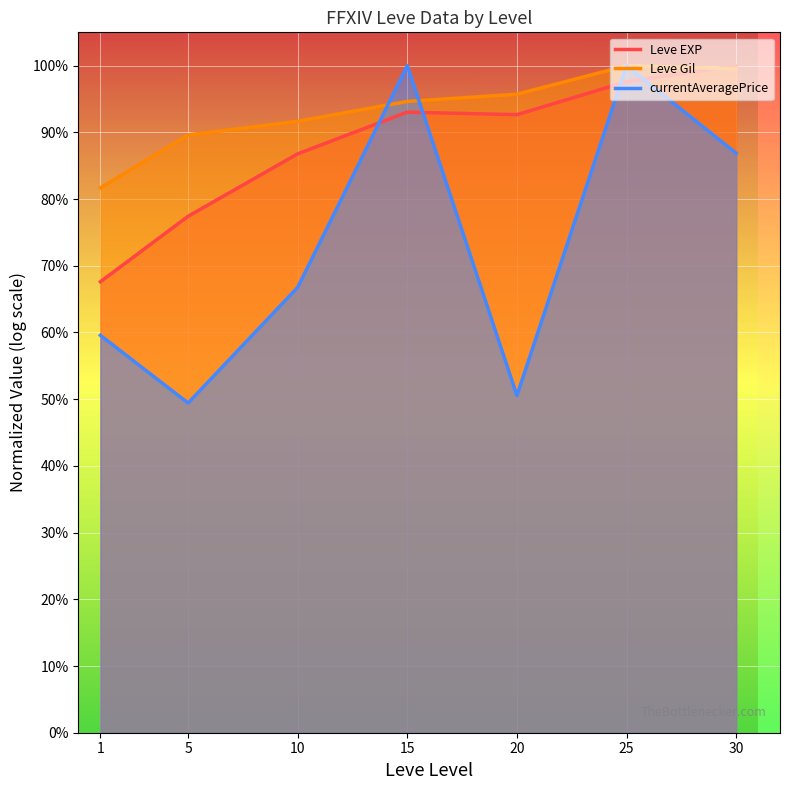

List the series in order of their peak value, lowest first.

Leve EXP, Leve Gil, currentAveragePrice